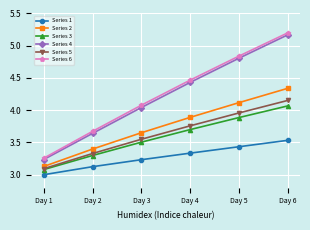

What is the sum of all Series 5 values?

21.8